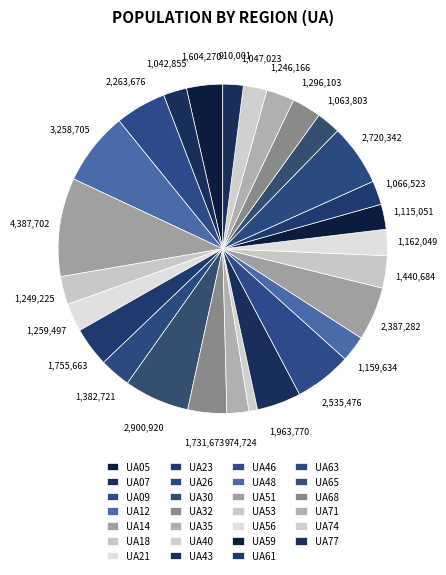

How many segments does this pie chart have?

27